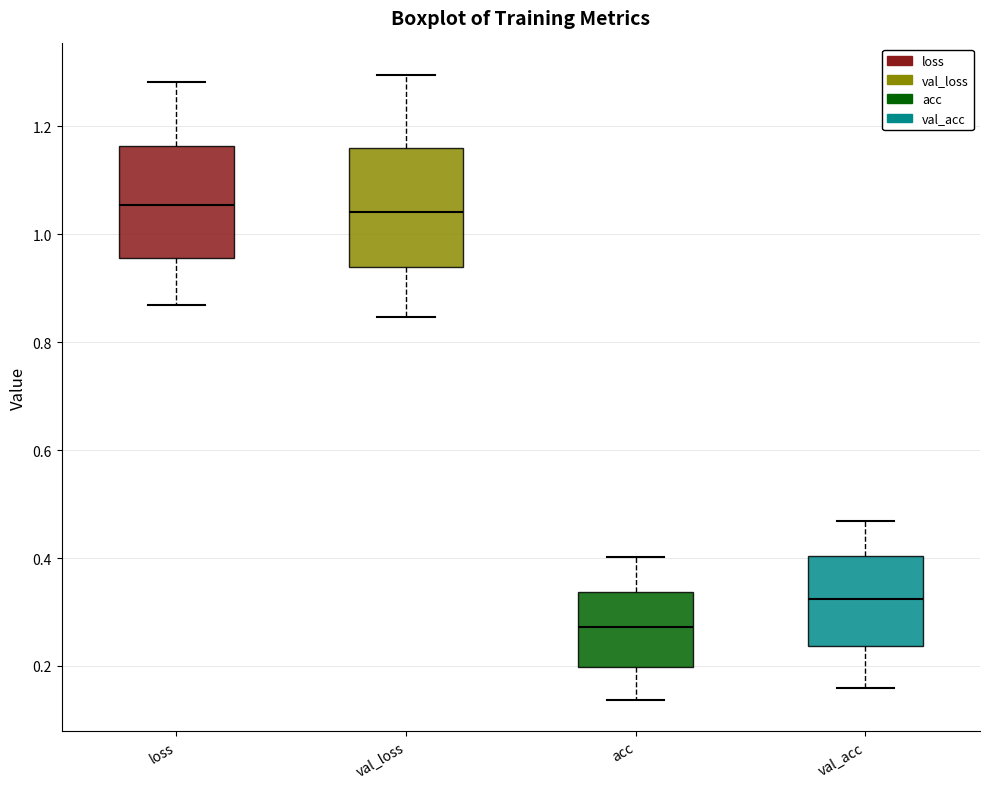

Which box has the lowest median line?

acc